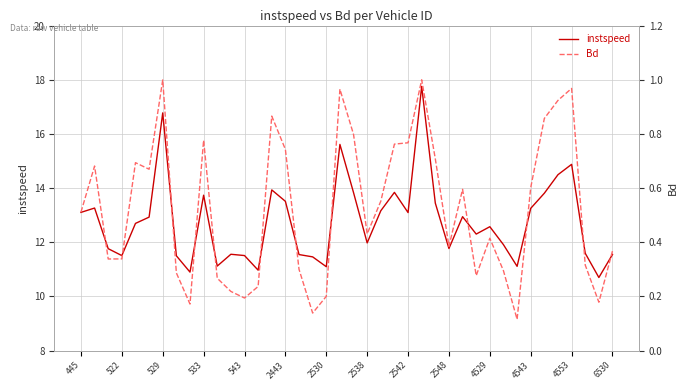

List the series in order of their peak value, highest first.

instspeed, Bd